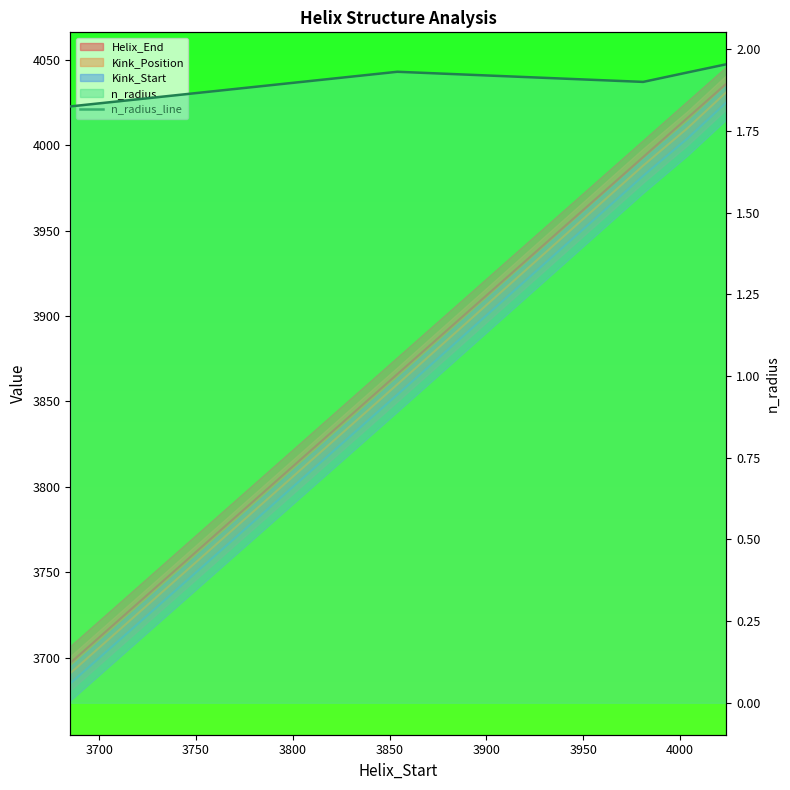

What is the value of the 5th point from the left?

2.0